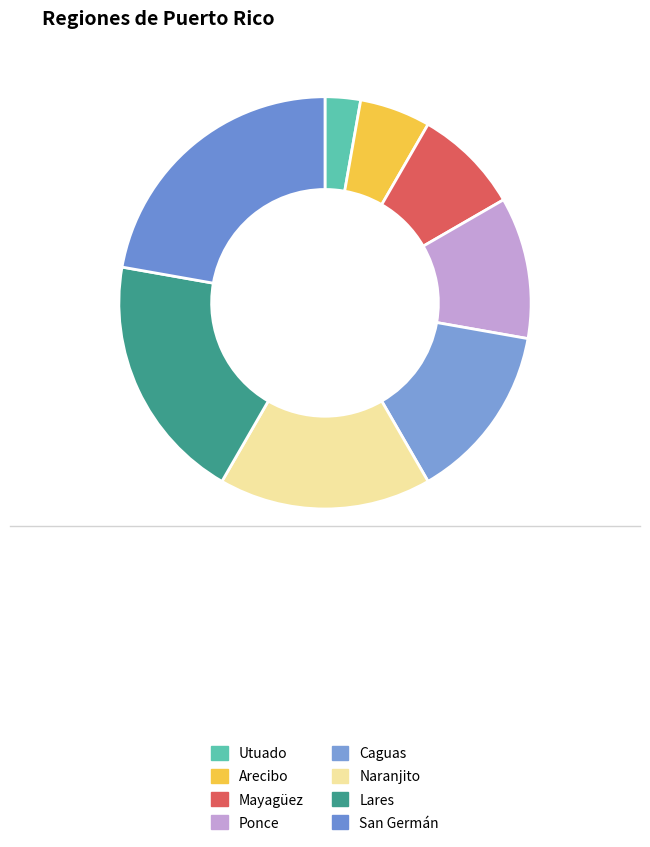

What percentage is the Arecibo slice, to the nearest percent?

6%